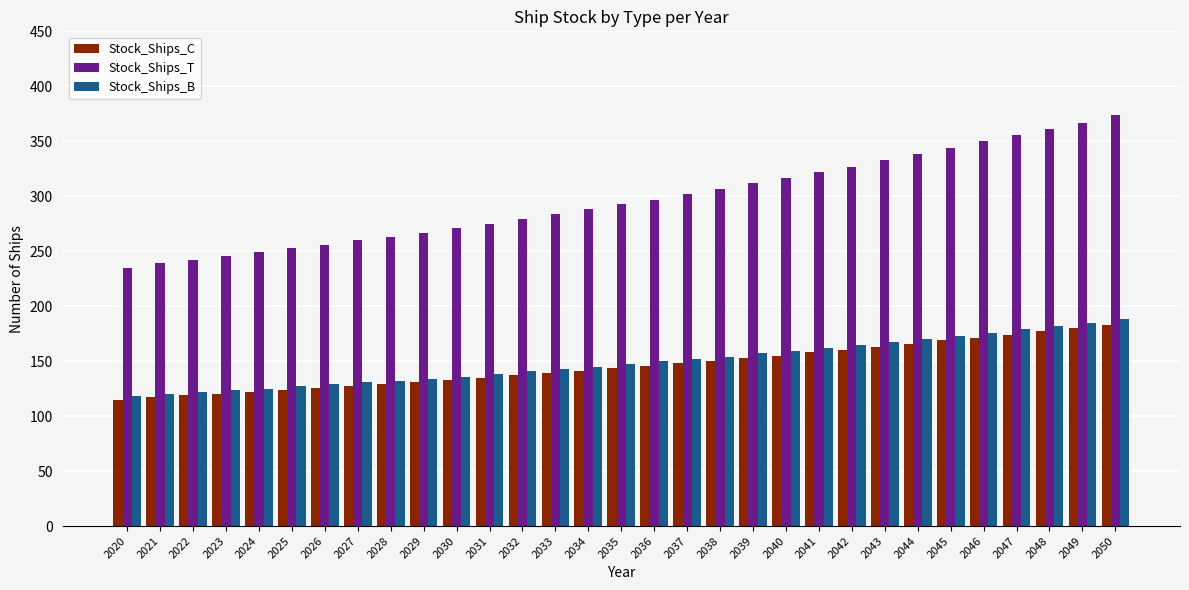

Which series has the largest total across all categories?

Stock_Ships_T